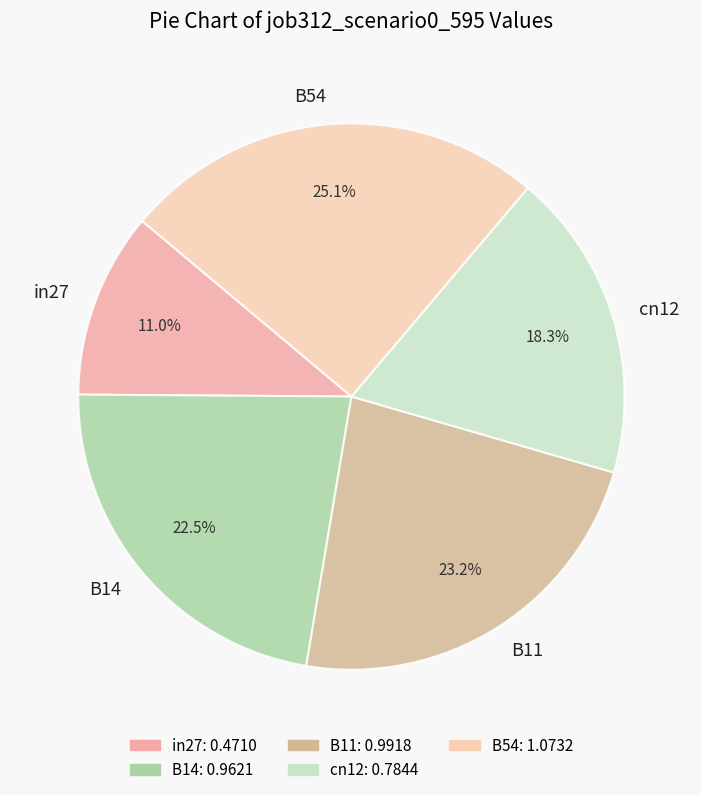

What percentage is NOT represented by B54?

74.9%